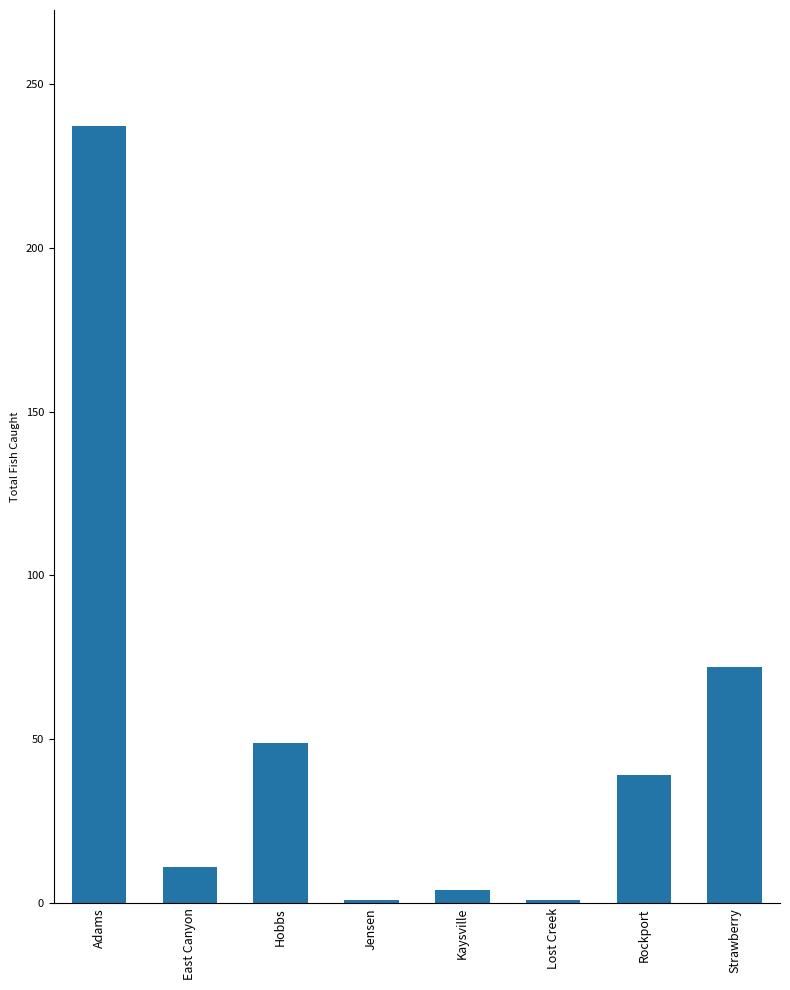

How many series are shown in this chart?

1